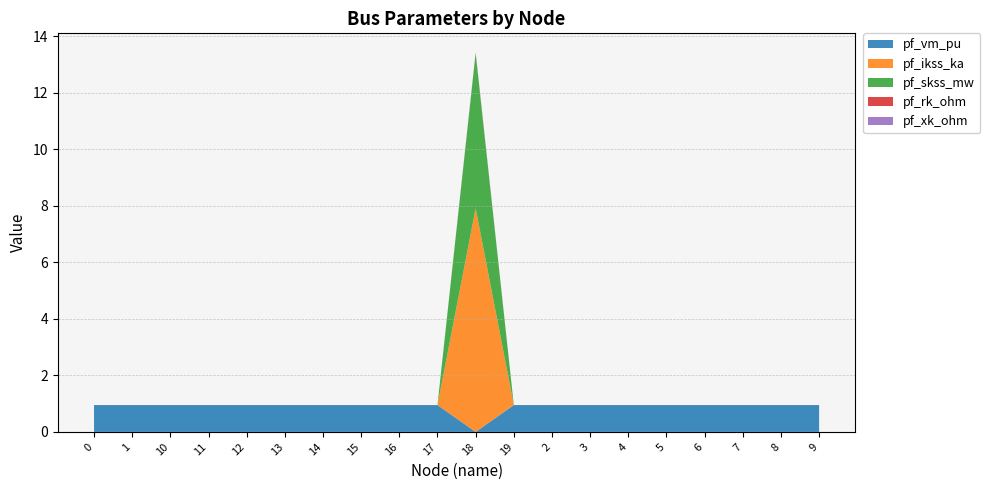

Reading left to right, list all the values displayed in this chart.

pf_vm_pu: 0.9	0.9	0.9	0.9	0.9	0.9	0.9	0.9	0.9	0.9	0.0	0.9	0.9	0.9	0.9	0.9	0.9	0.9	0.9	0.9
pf_ikss_ka: 0.0	0.0	0.0	0.0	0.0	0.0	0.0	0.0	0.0	0.0	7.9	0.0	0.0	0.0	0.0	0.0	0.0	0.0	0.0	0.0
pf_skss_mw: 0.0	0.0	0.0	0.0	0.0	0.0	0.0	0.0	0.0	0.0	5.5	0.0	0.0	0.0	0.0	0.0	0.0	0.0	0.0	0.0
pf_rk_ohm: 0.0	0.0	0.0	0.0	0.0	0.0	0.0	0.0	0.0	0.0	0.0	0.0	0.0	0.0	0.0	0.0	0.0	0.0	0.0	0.0
pf_xk_ohm: 0.0	0.0	0.0	0.0	0.0	0.0	0.0	0.0	0.0	0.0	0.0	0.0	0.0	0.0	0.0	0.0	0.0	0.0	0.0	0.0